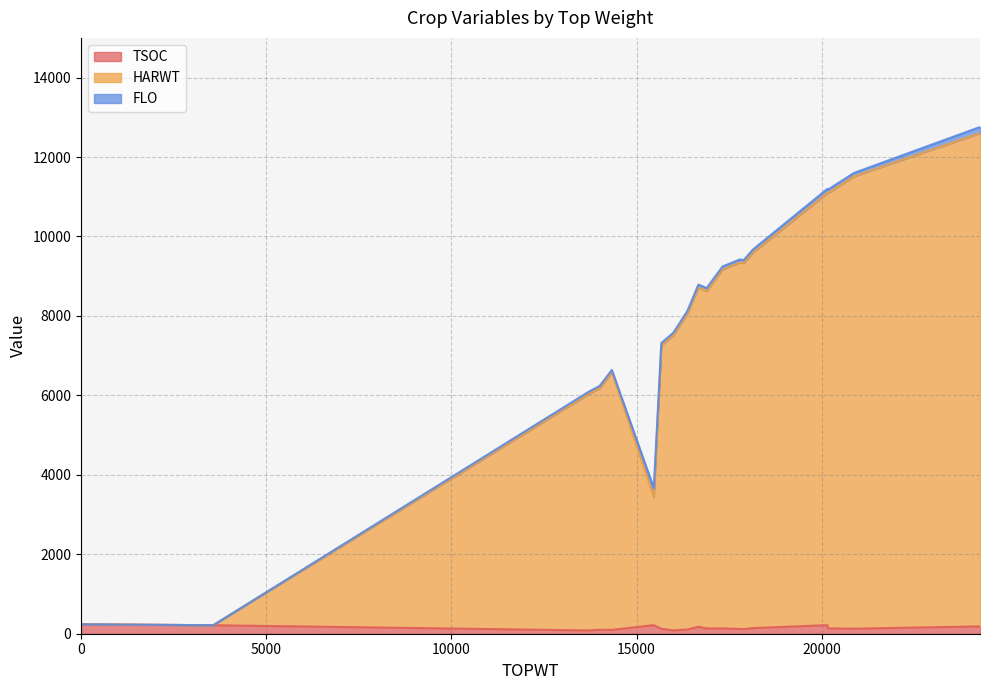

The HARWT series shows 10735 at 14004. True or false?

False